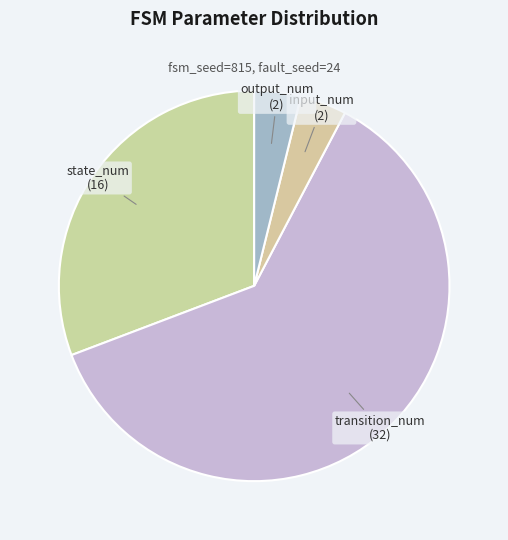

True or false: output_num (2) accounts for 4% of the total.

True